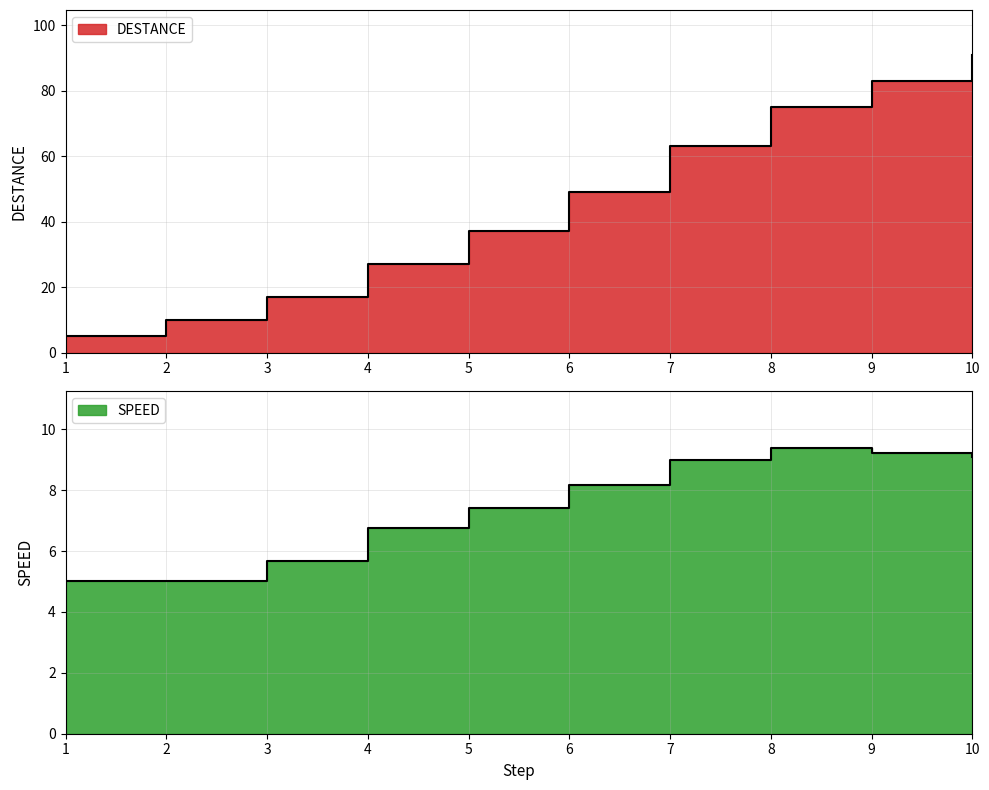

Which series has the largest range (max minus min)?

DESTANCE